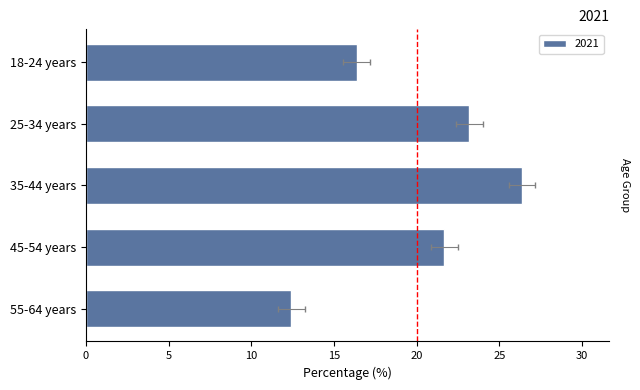

Rank the categories by value from highest to lowest.

35-44 years, 25-34 years, 45-54 years, 18-24 years, 55-64 years